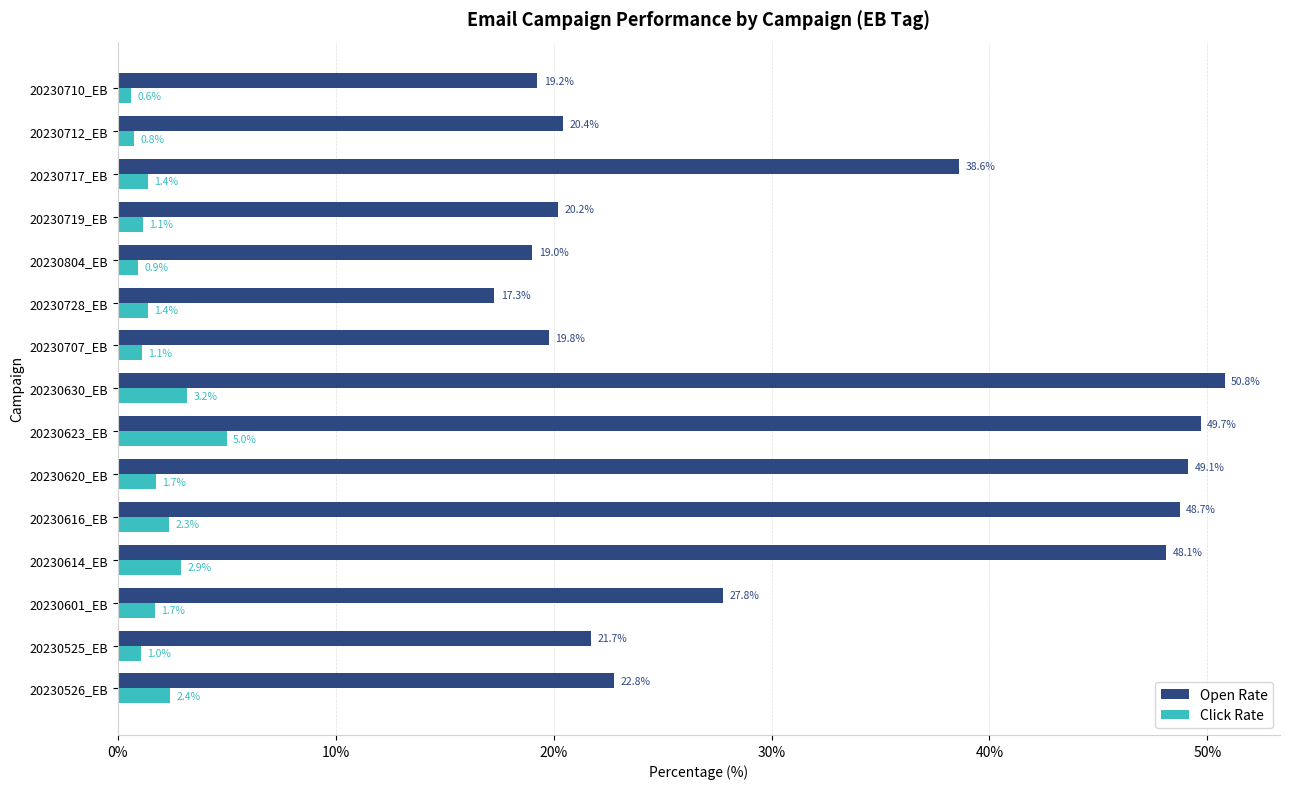

Which series changed the most between 20230525_EB and 20230601_EB?

Open Rate